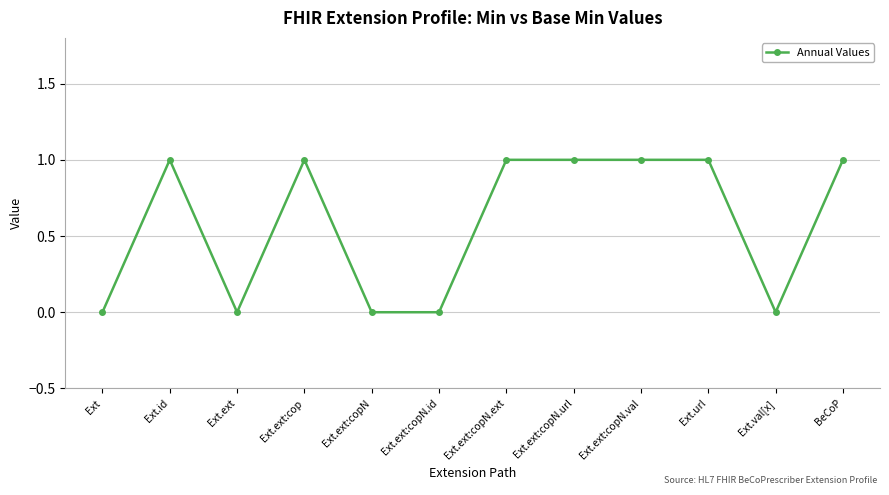

Is it true that the value at Ext.ext:copN.id is 0?

True